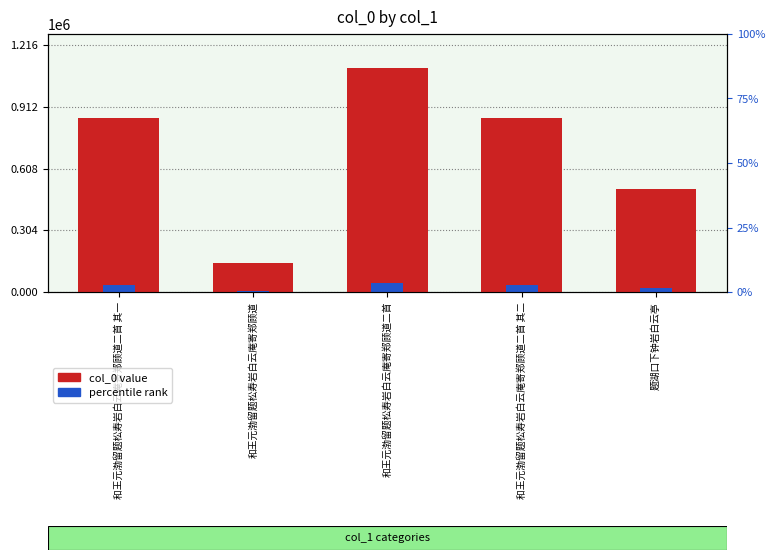

How many data points in percentile rank are less than 34227?

2